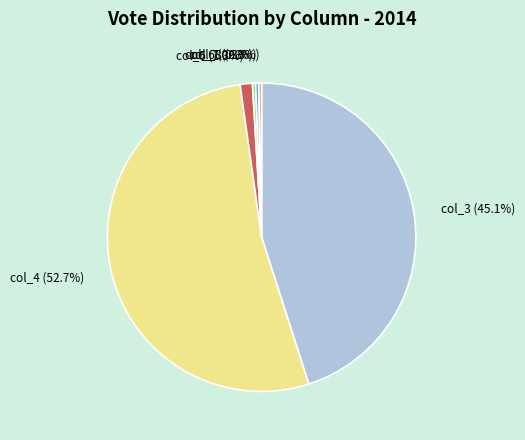

How many slices are in this pie chart?

6